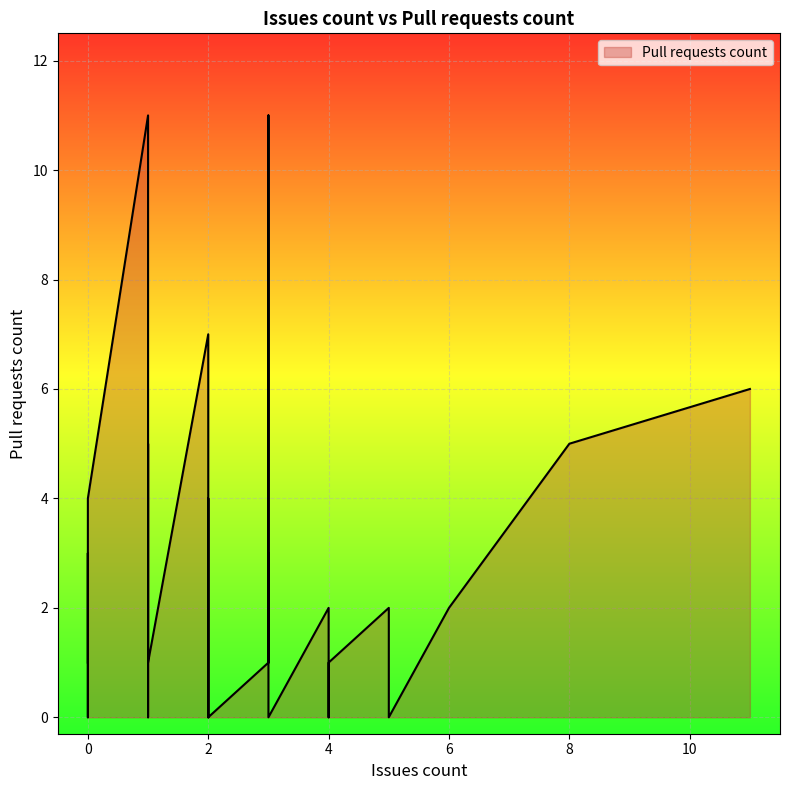

True or false: the data shows 0 at 2.

True